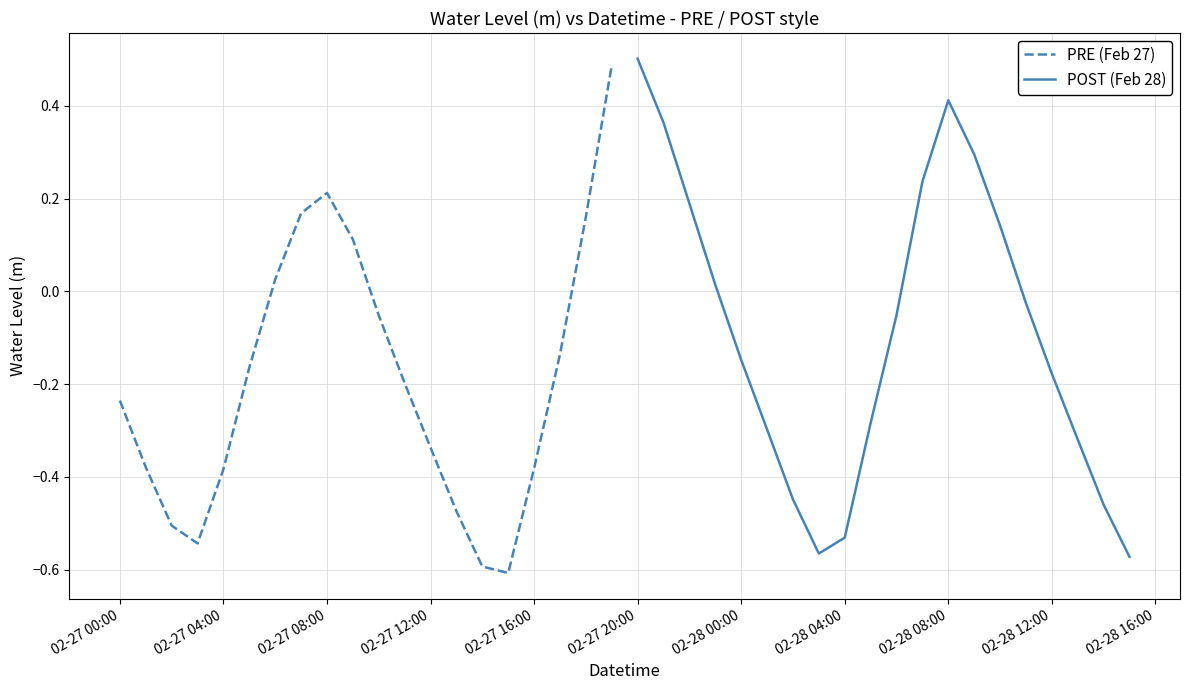

What is the value of the POST (Feb 28) point at the 15th from the left?

0.1